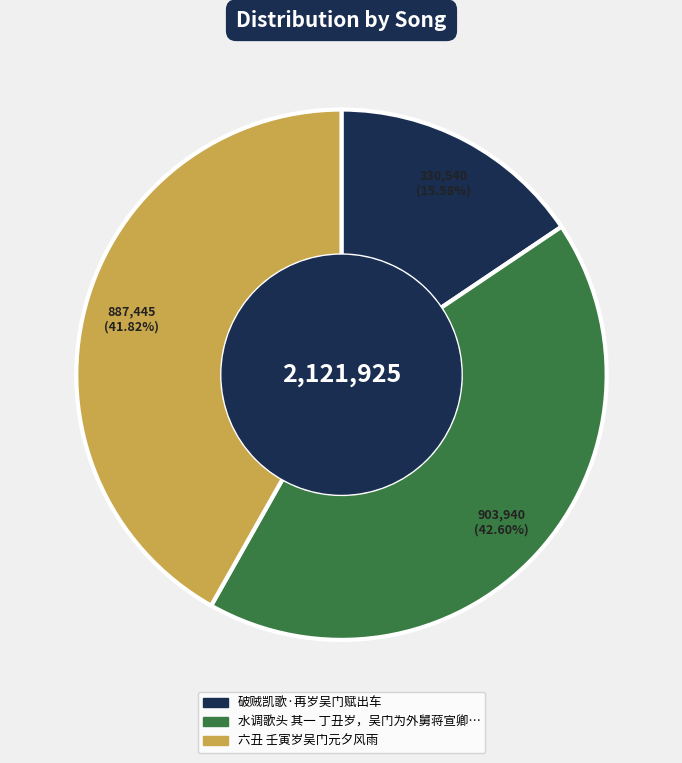

Does any single category account for the majority?

No